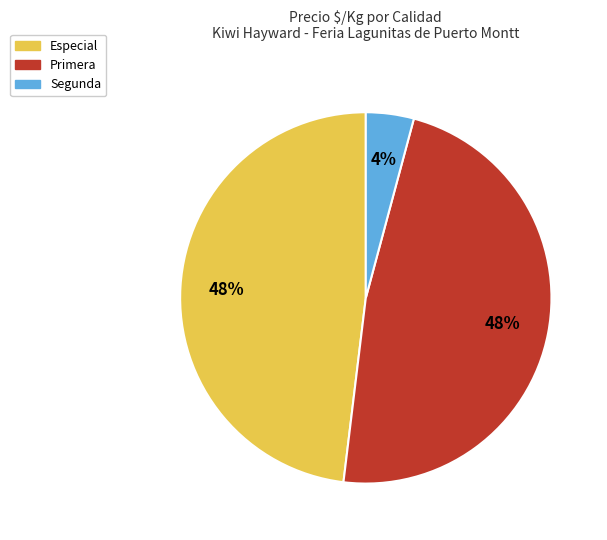

Count the number of slices in the pie.

3